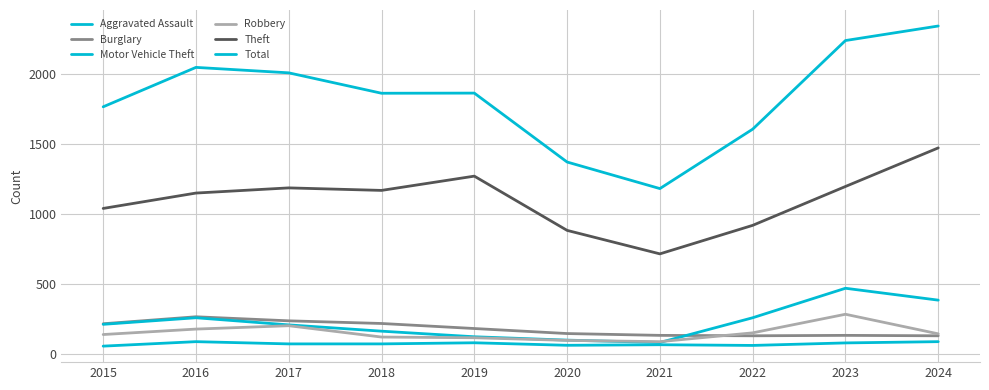

True or false: Motor Vehicle Theft and Aggravated Assault cross at least once.

False